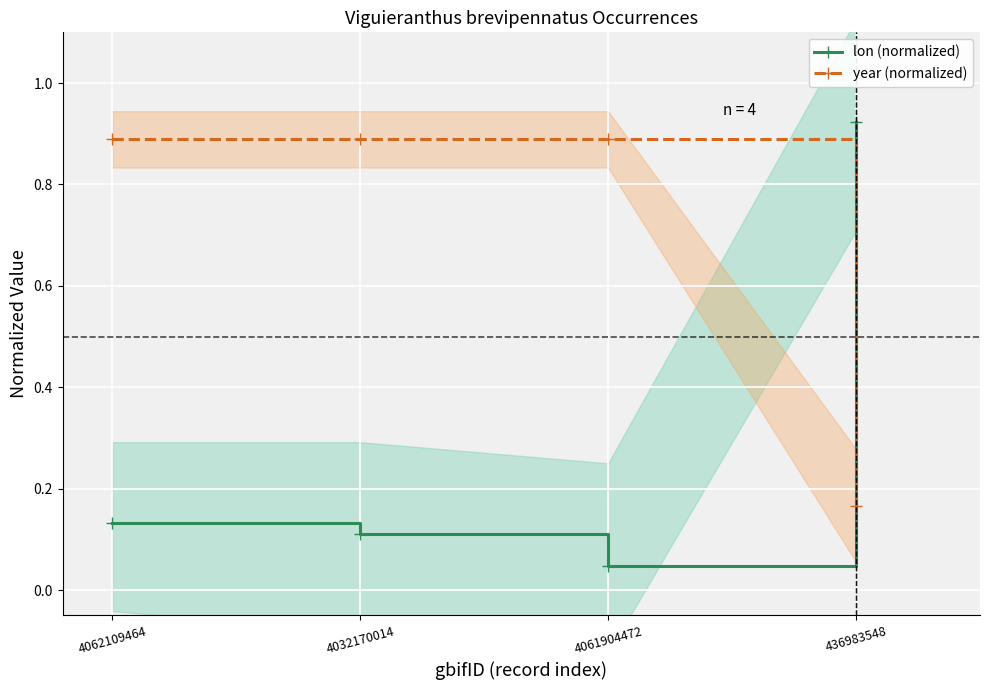

What position from the left is 436983548?

4